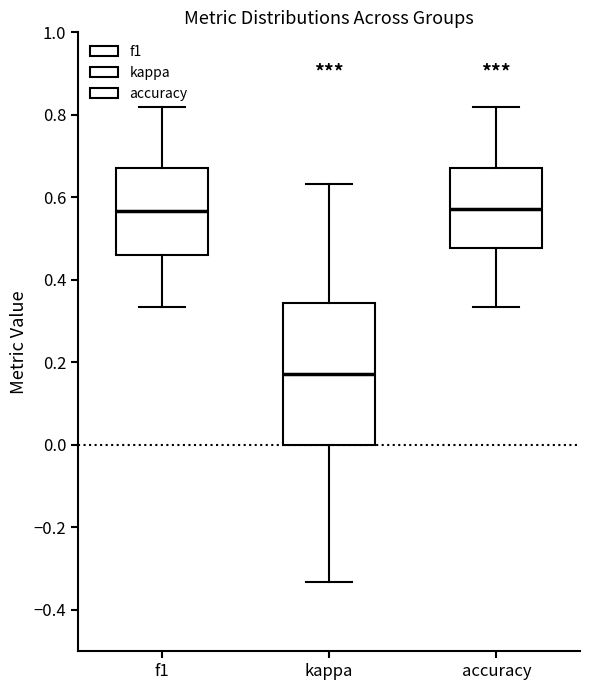

Where does the upper whisker of the box for kappa end on the y-axis? The values are not printed on the chart, so give them approximately, as read against the axis.

0.64